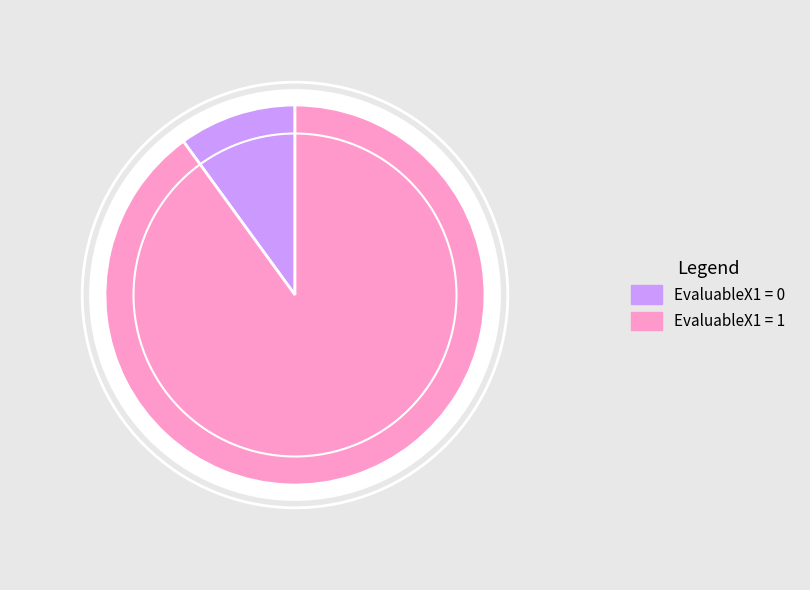

Which has a higher value, EvaluableX1=0 or EvaluableX1=1?

EvaluableX1=1